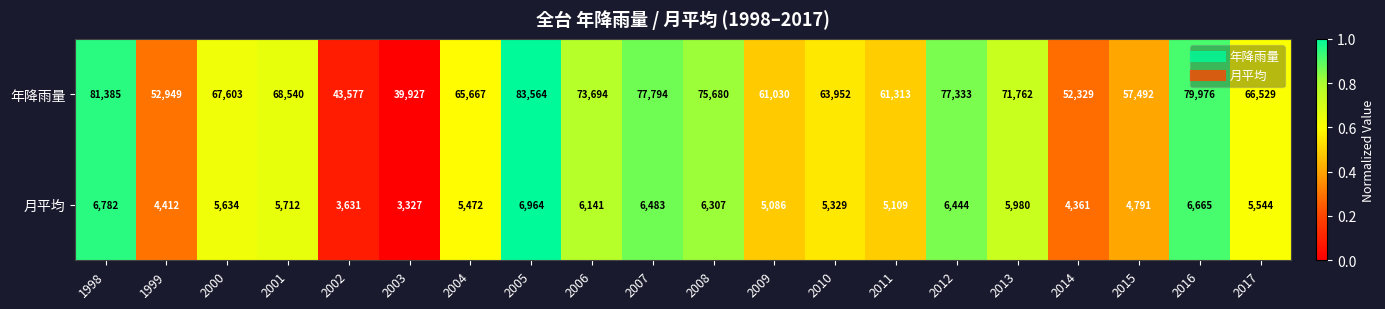

Rank the series at 2013 from lowest to highest value.

月平均, 年降雨量